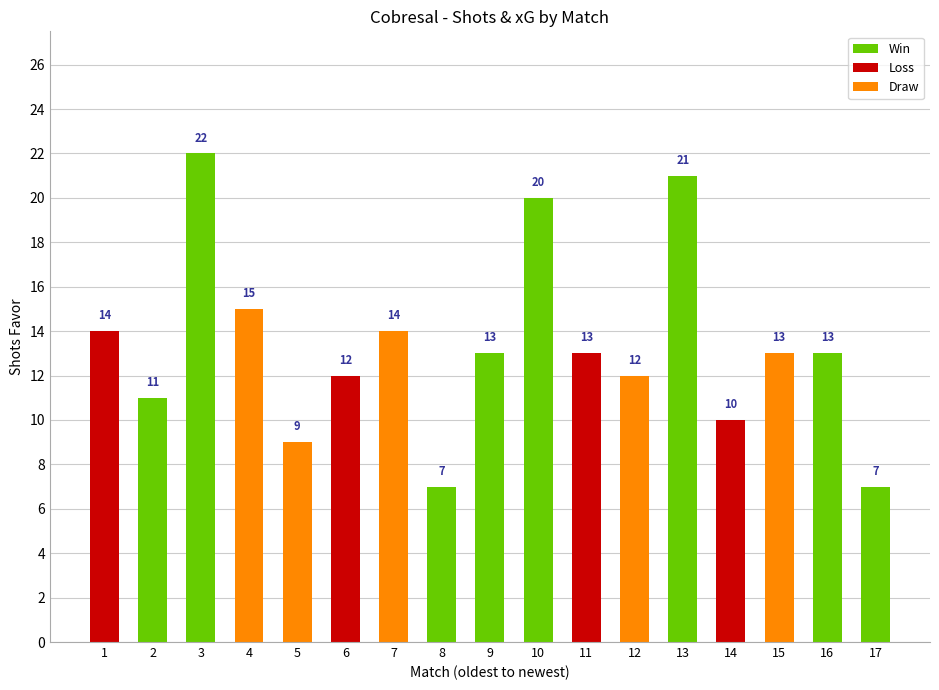

Are the bars grouped side by side (vs. stacked)?

No